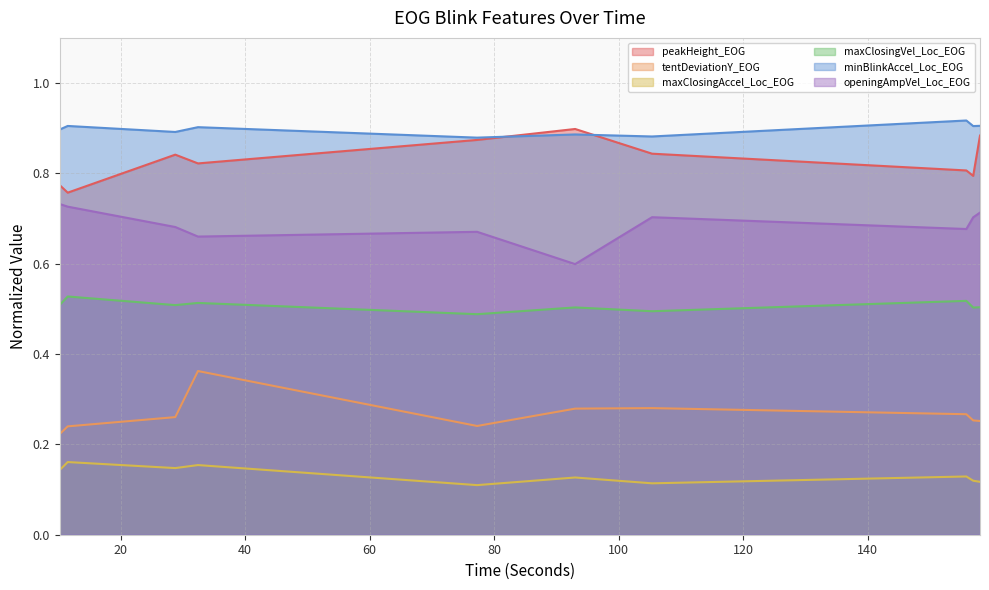

The value of tentDeviationY_EOG at 158.057 is 0.3. True or false?

True